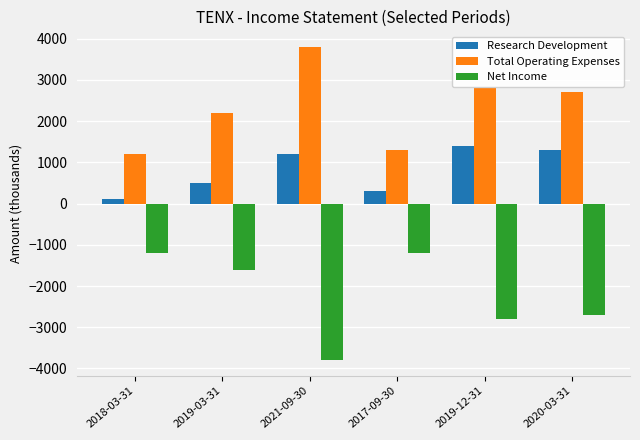

What position from the right is 2018-03-31?

6